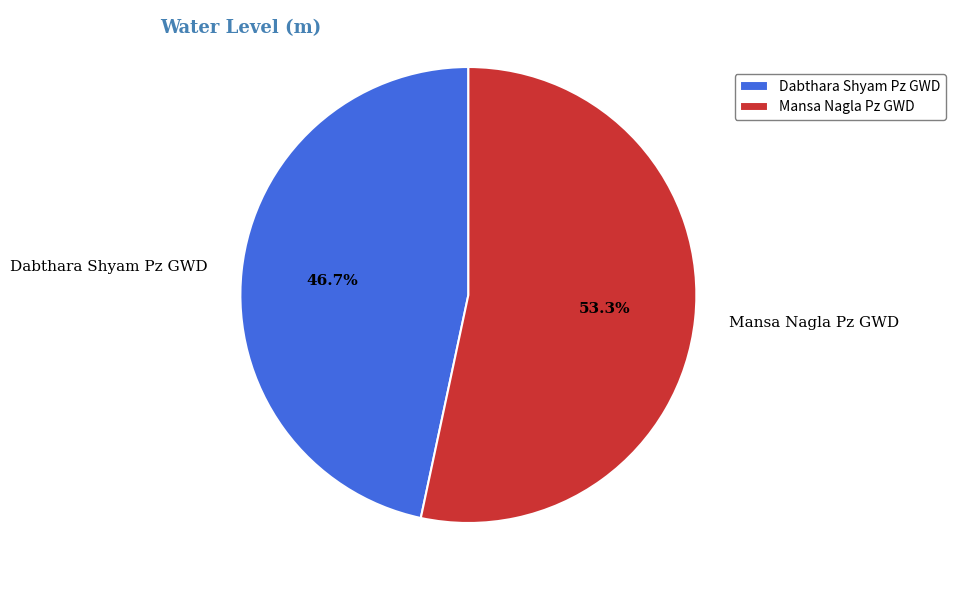

Combined, what portion of the pie is Dabthara Shyam Pz GWD and Mansa Nagla Pz GWD?

100.0%